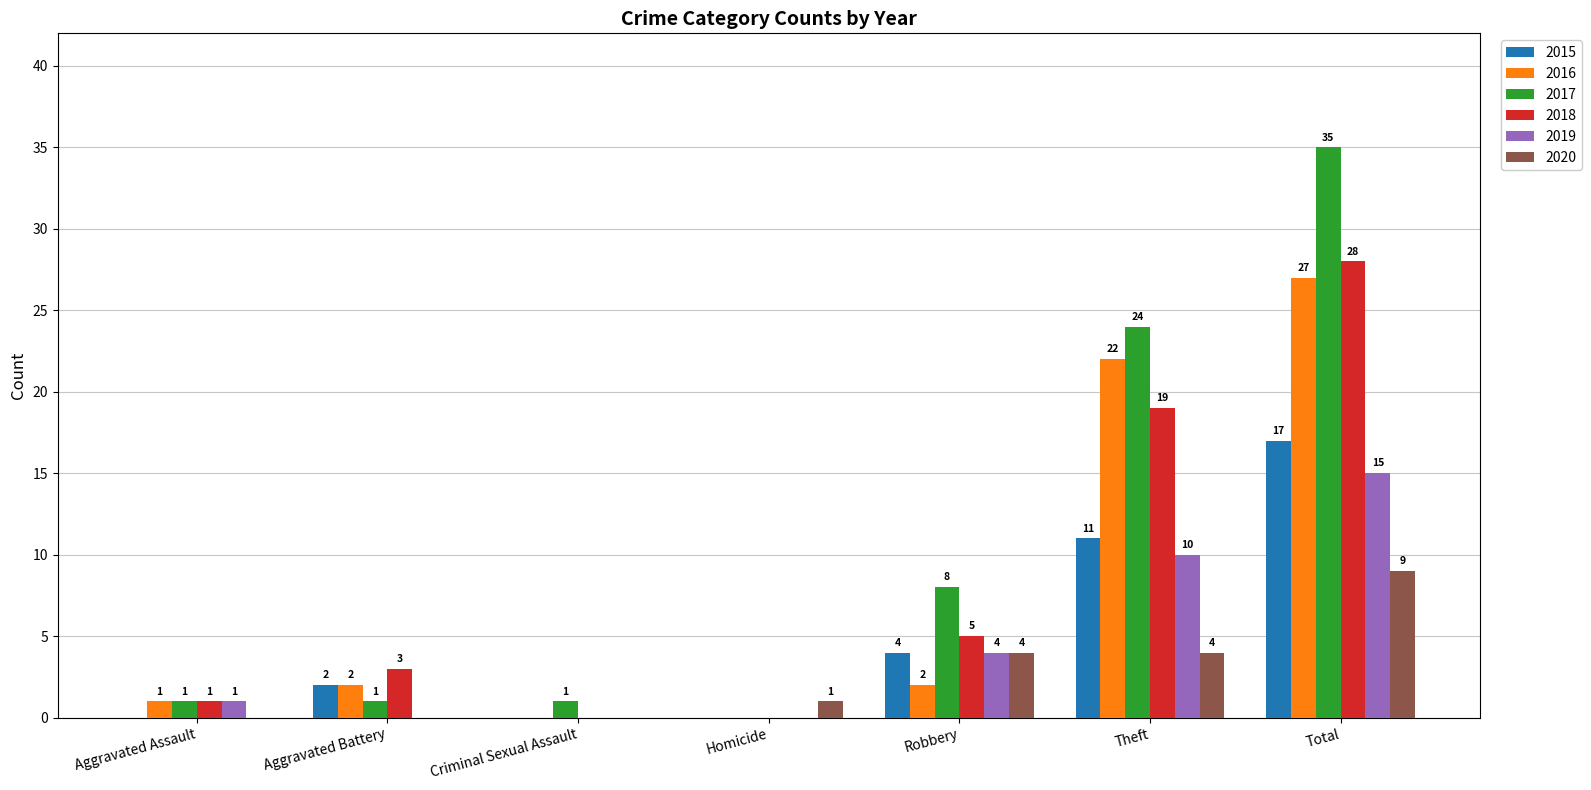

How many groups of bars are there?

7